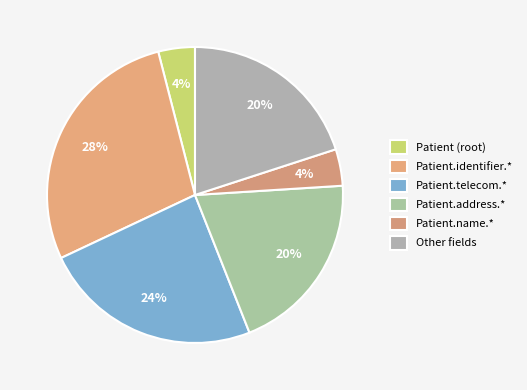

Count the number of slices in the pie.

6